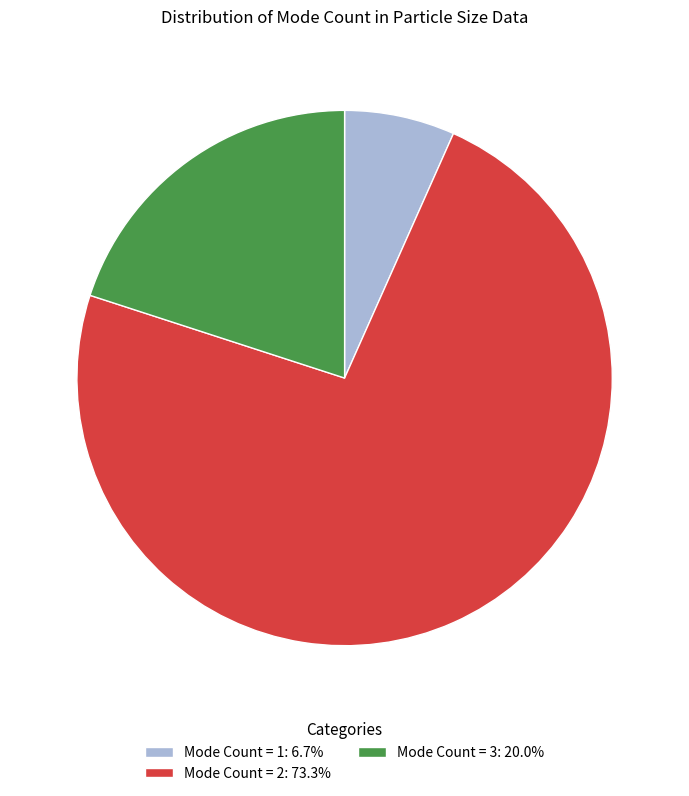

Does Mode Count = 2: 73.3% account for over 50% of the chart?

Yes